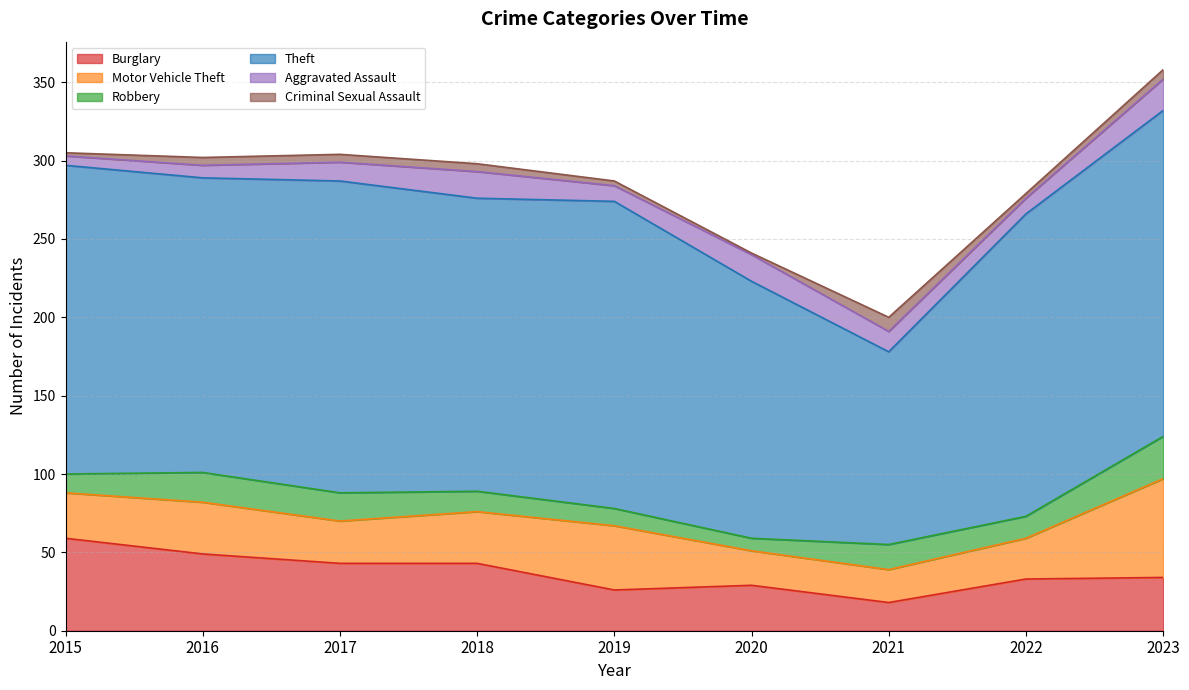

Reading left to right, list all the values displayed in this chart.

Burglary: 59	49	43	43	26	29	18	33	34
Motor Vehicle Theft: 29	33	27	33	41	22	21	26	63
Robbery: 12	19	18	13	11	8	16	14	27
Theft: 197	188	199	187	196	164	123	193	208
Aggravated Assault: 6	8	12	17	10	17	13	10	20
Criminal Sexual Assault: 2	5	5	5	3	1	9	3	6